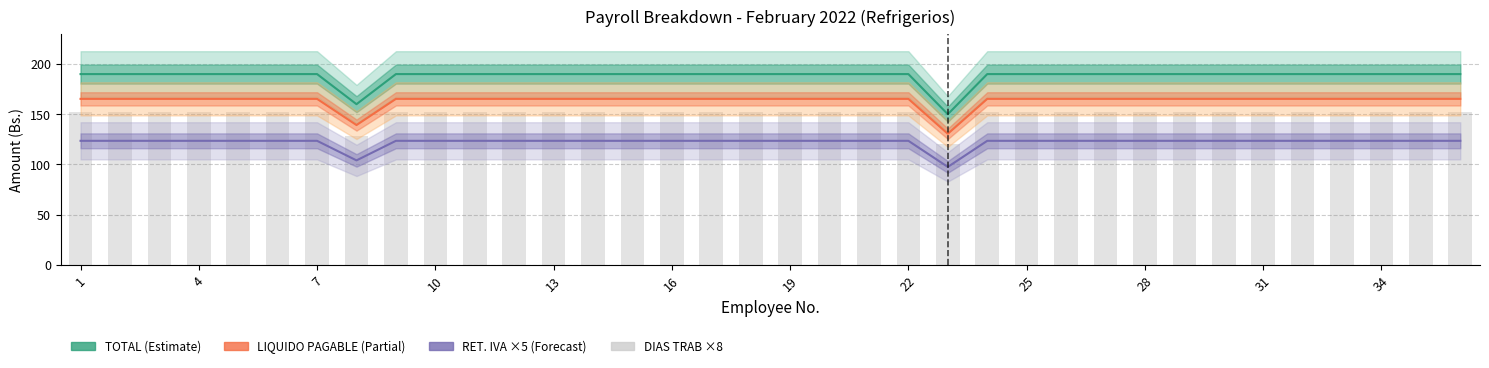

Does the chart contain stacked bars?

No